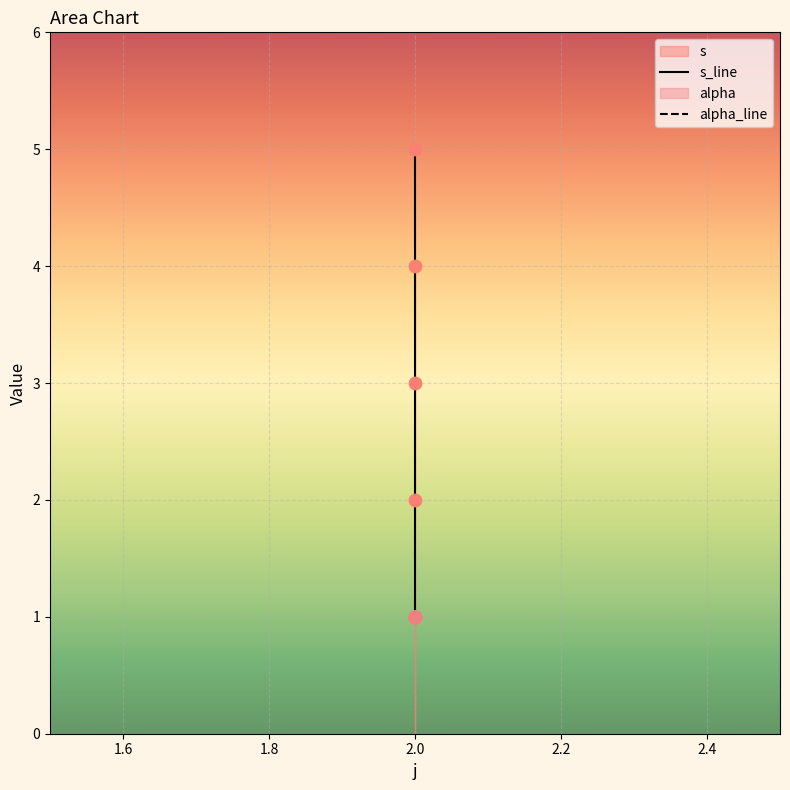

Between 2 and 2, which is larger?

2